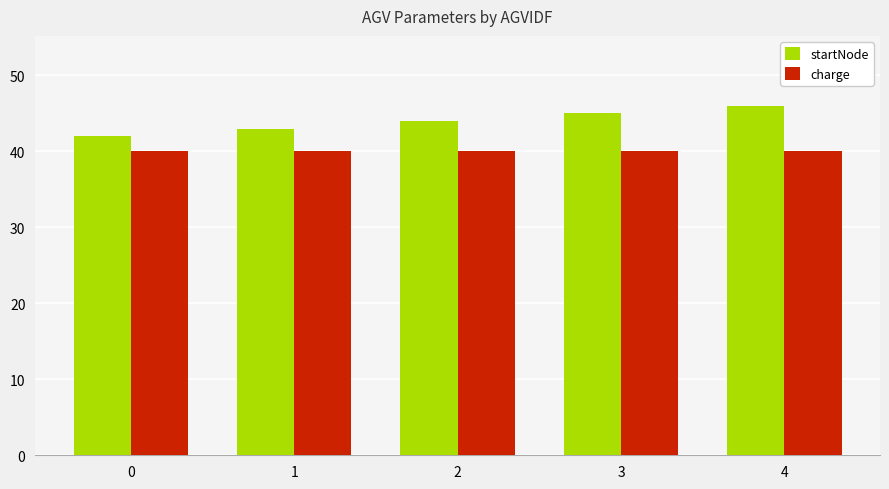

What is the difference between the startNode values at 4 and 1?

3